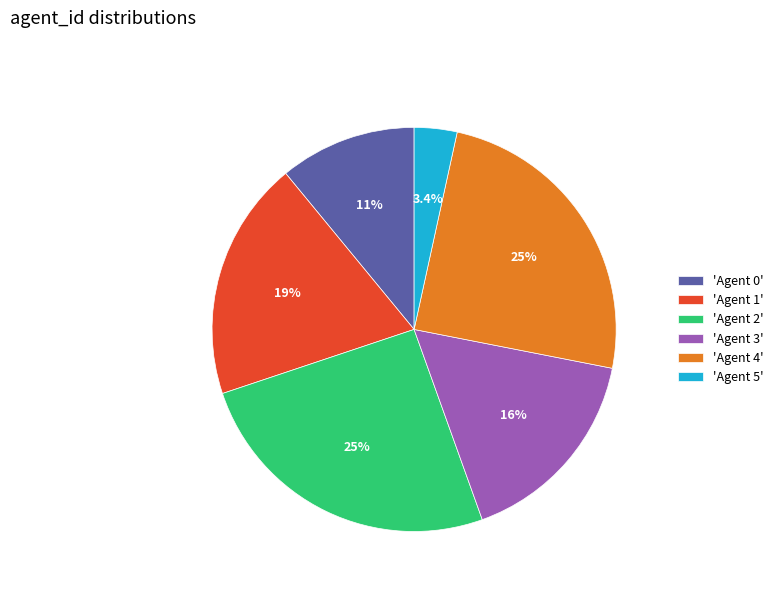

Approximately how many times larger is the value at 'Agent 3' compared to 'Agent 5'?

4.8